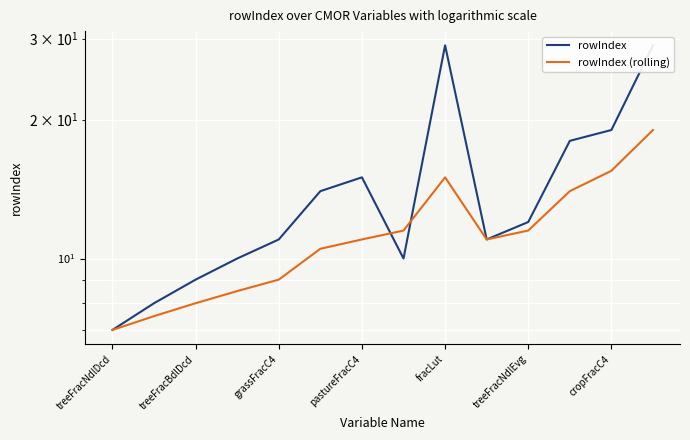

What is the difference between the rowIndex values at treeFracNdlEvg and 10?

2.0